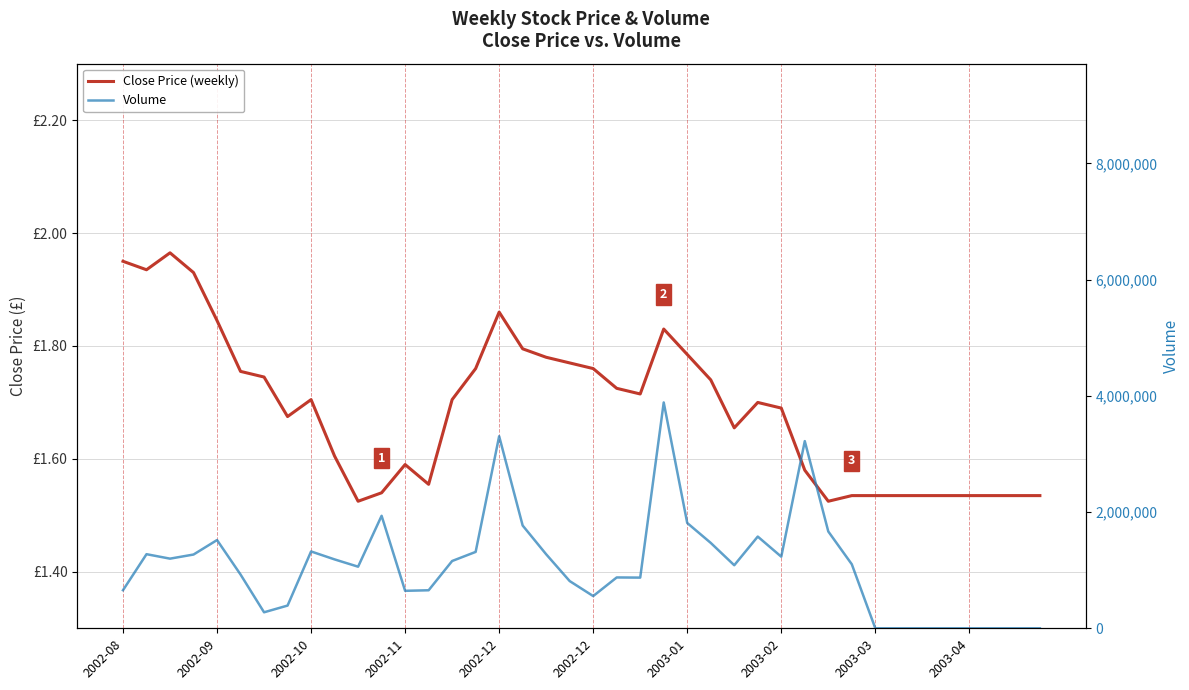

How many distinct data groups are displayed?

2